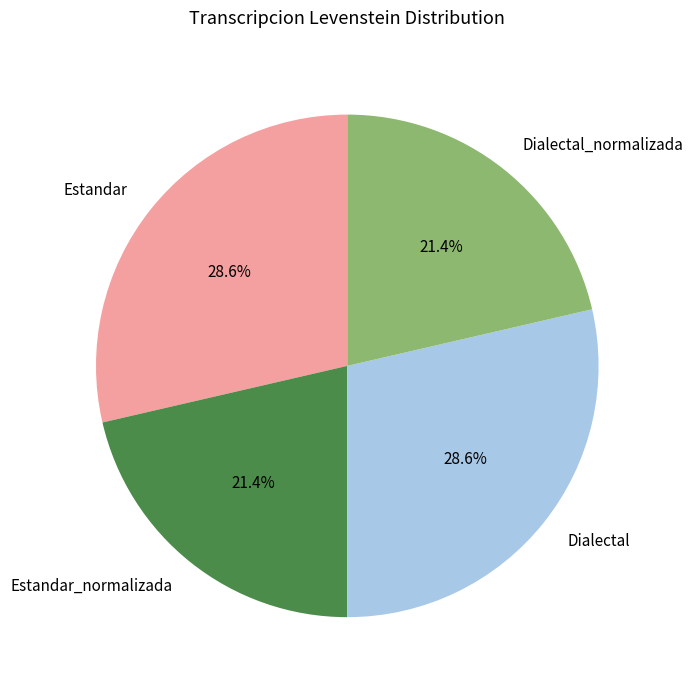

What percentage do Dialectal and Estandar_normalizada together represent?

50.0%